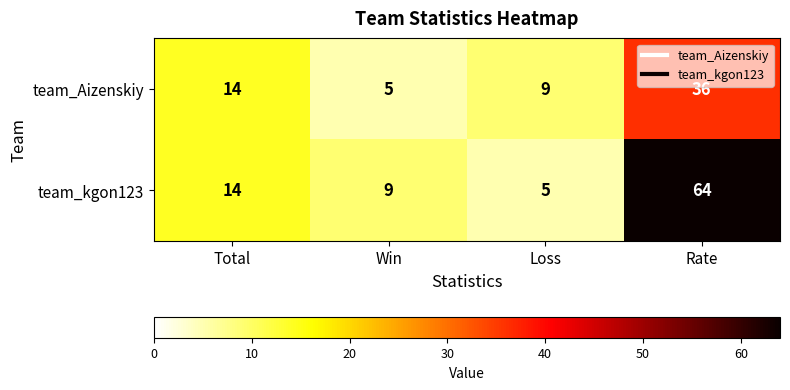

What is the maximum value shown in the chart?

64